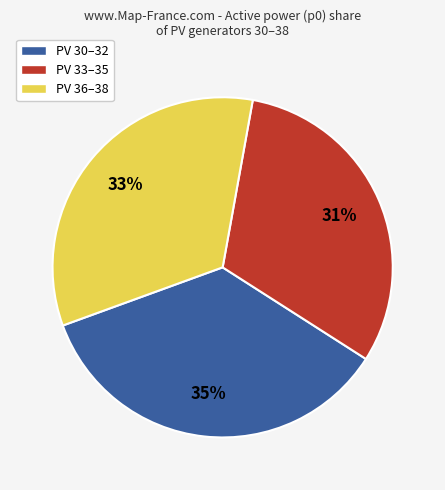

What is the largest slice in the pie chart?

PV 30–32